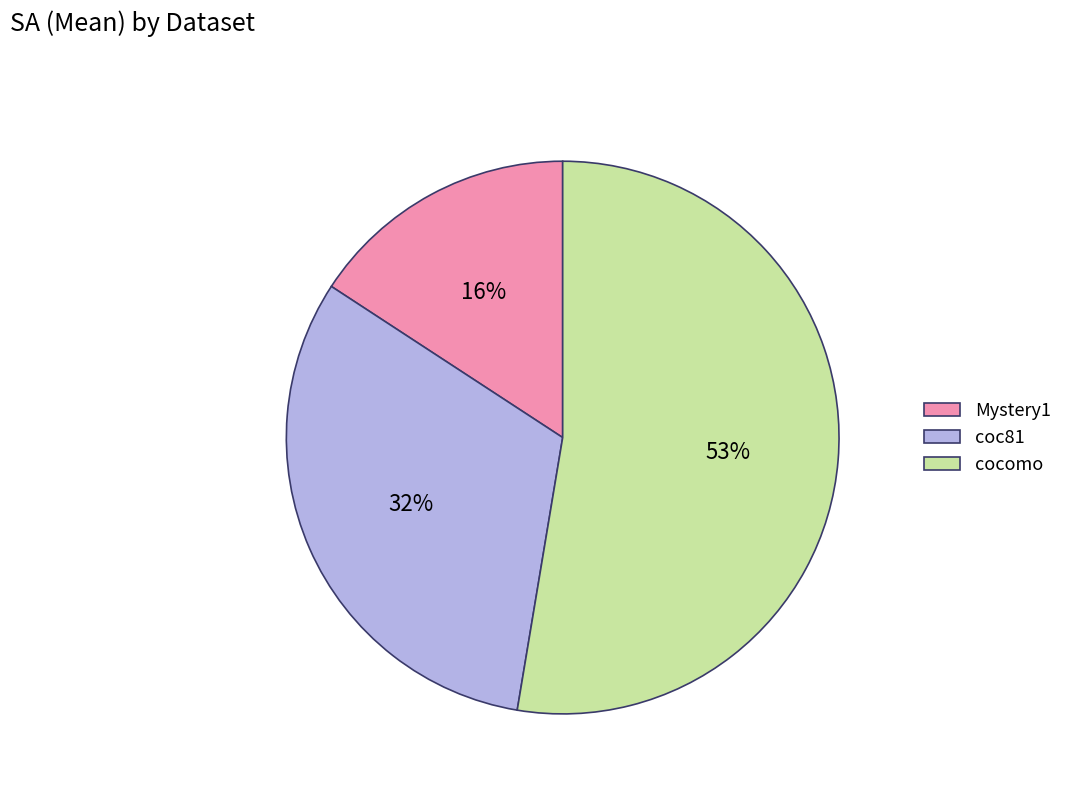

Between Mystery1 and cocomo, which is larger?

cocomo